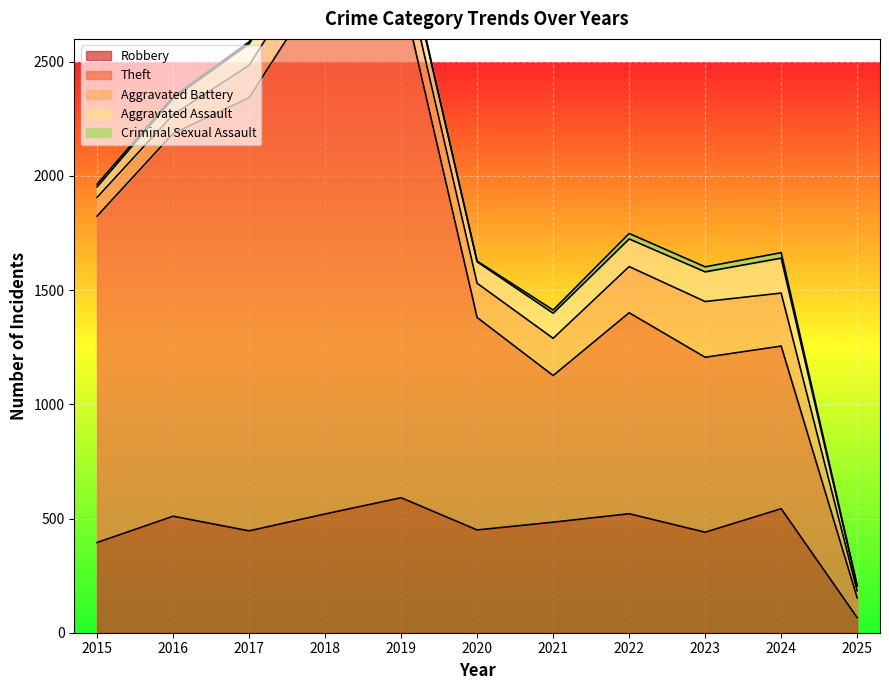

Is the value of Aggravated Battery at 2020 greater than the value of Aggravated Assault at 2017?

Yes